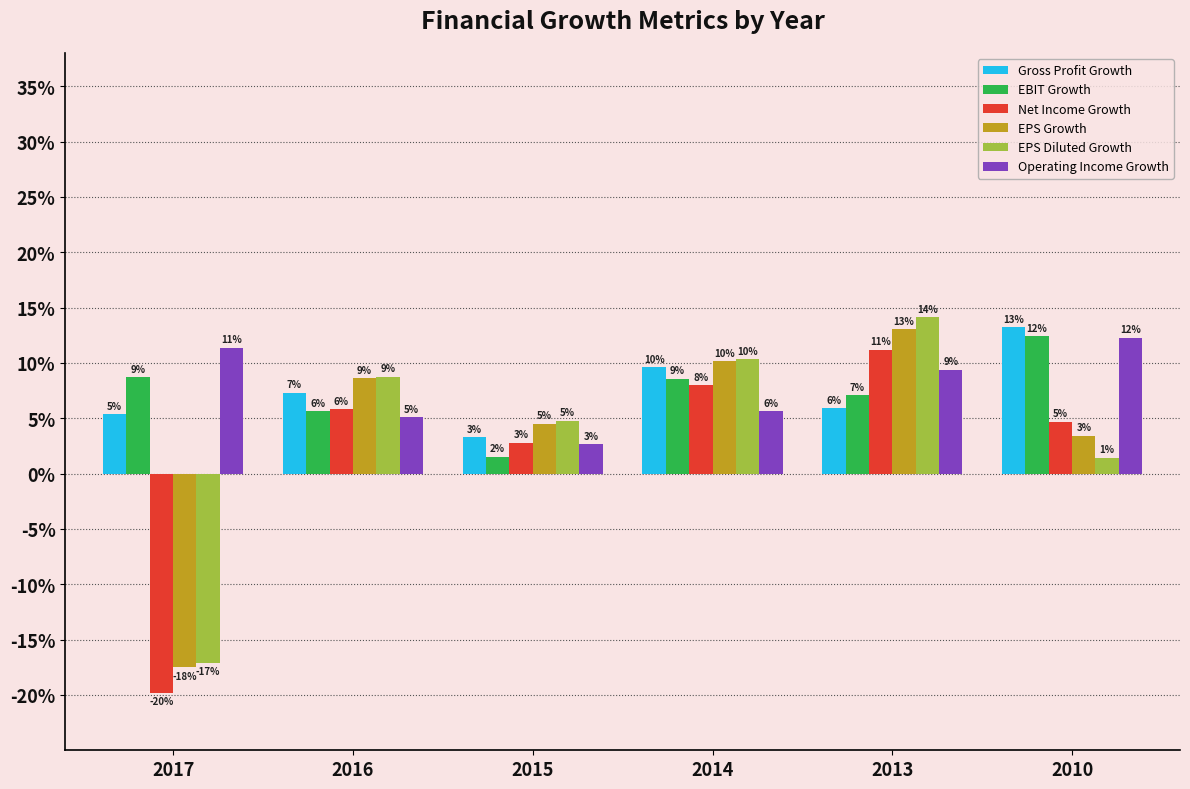

List the series in order of their peak value, lowest first.

Net Income Growth, Operating Income Growth, EBIT Growth, EPS Growth, Gross Profit Growth, EPS Diluted Growth